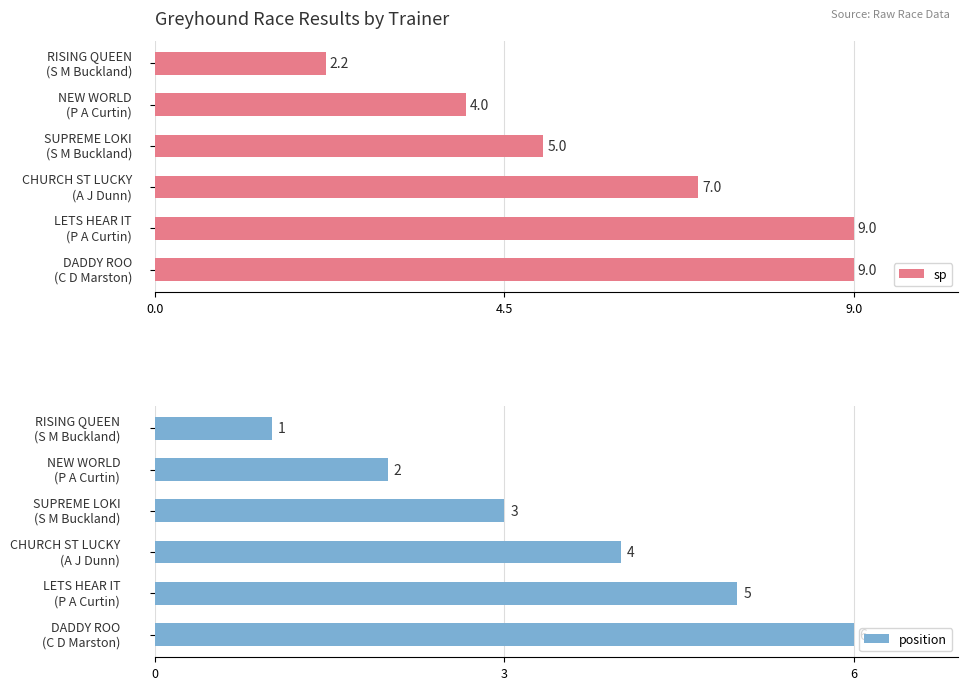

Reading left to right, list all the values displayed in this chart.

sp: 2.2	4.0	5.0	7.0	9.0	9.0
position: 1.0	2.0	3.0	4.0	5.0	6.0